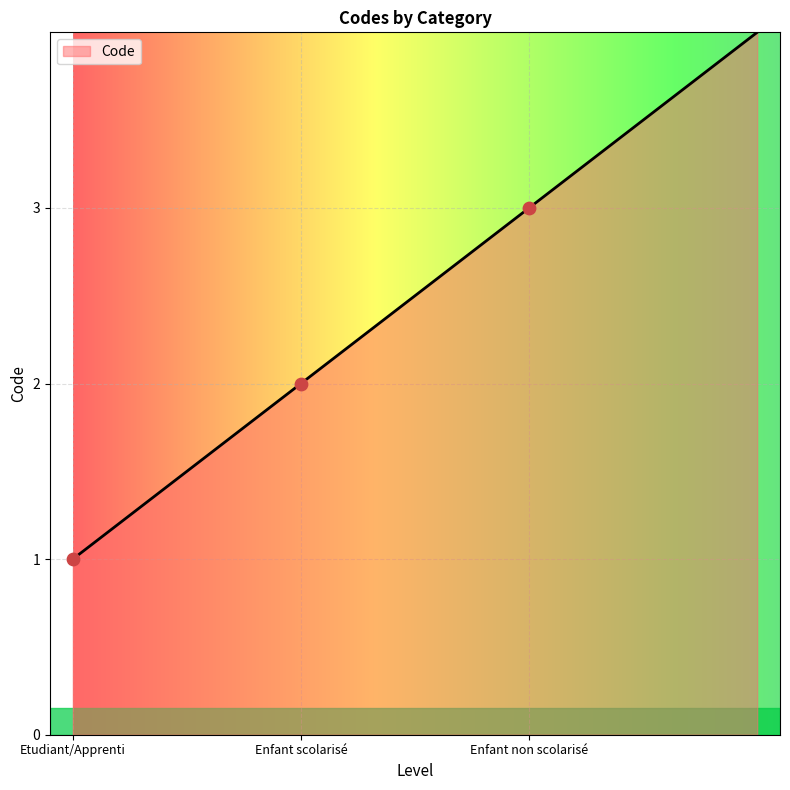

Approximately how many times larger is the value at Enfant non scolarisé compared to Enfant scolarisé?

1.5